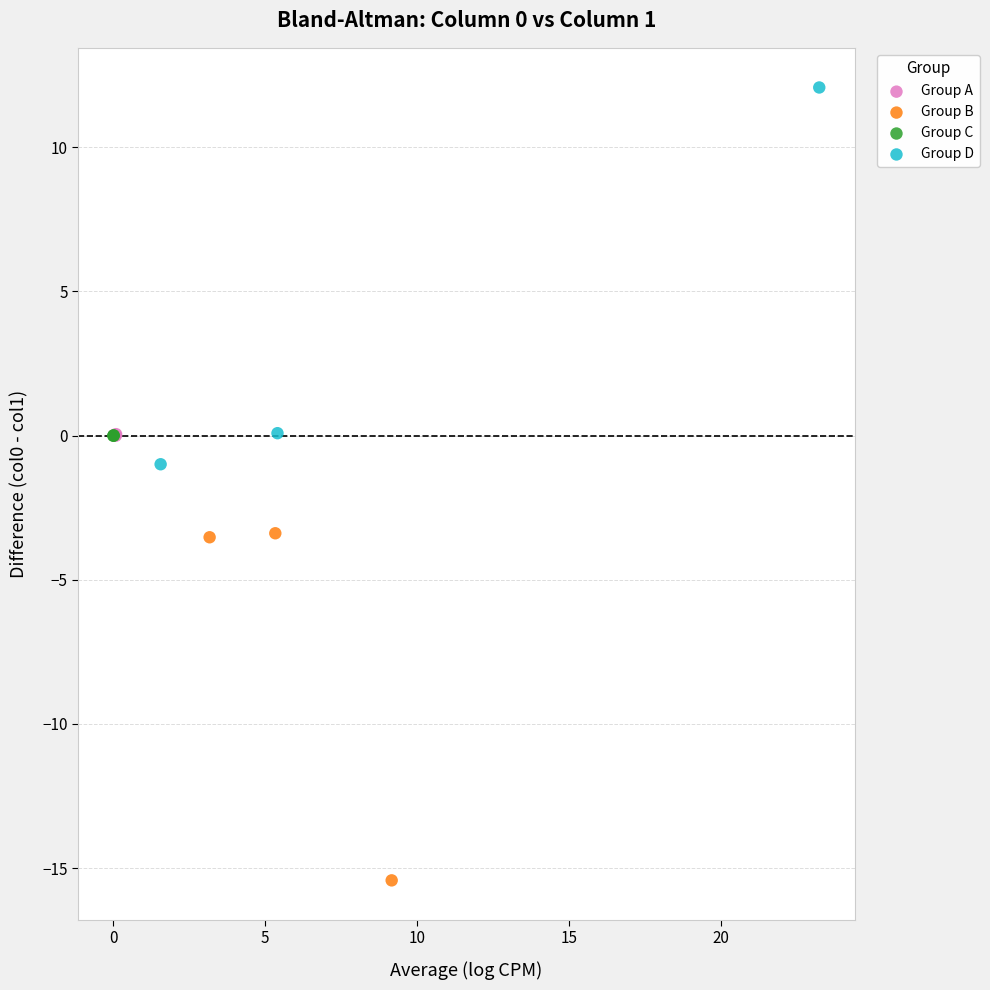

Which series reaches the minimum Y coordinate?

Group B